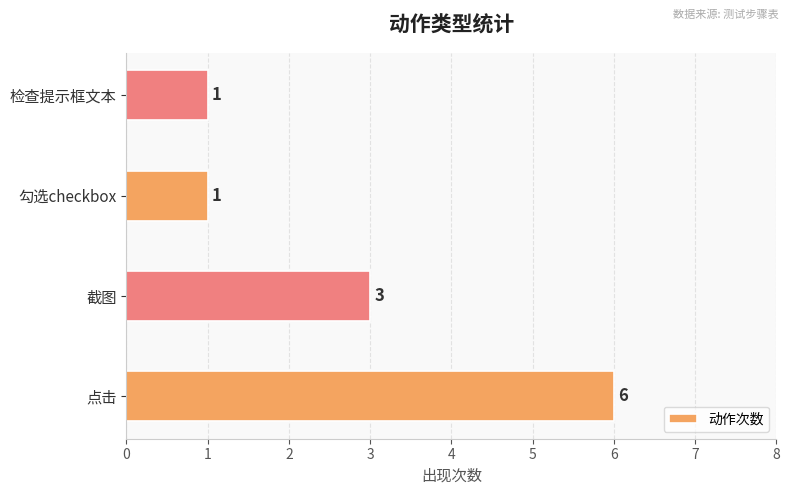

Which label corresponds to the largest value in the chart?

点击